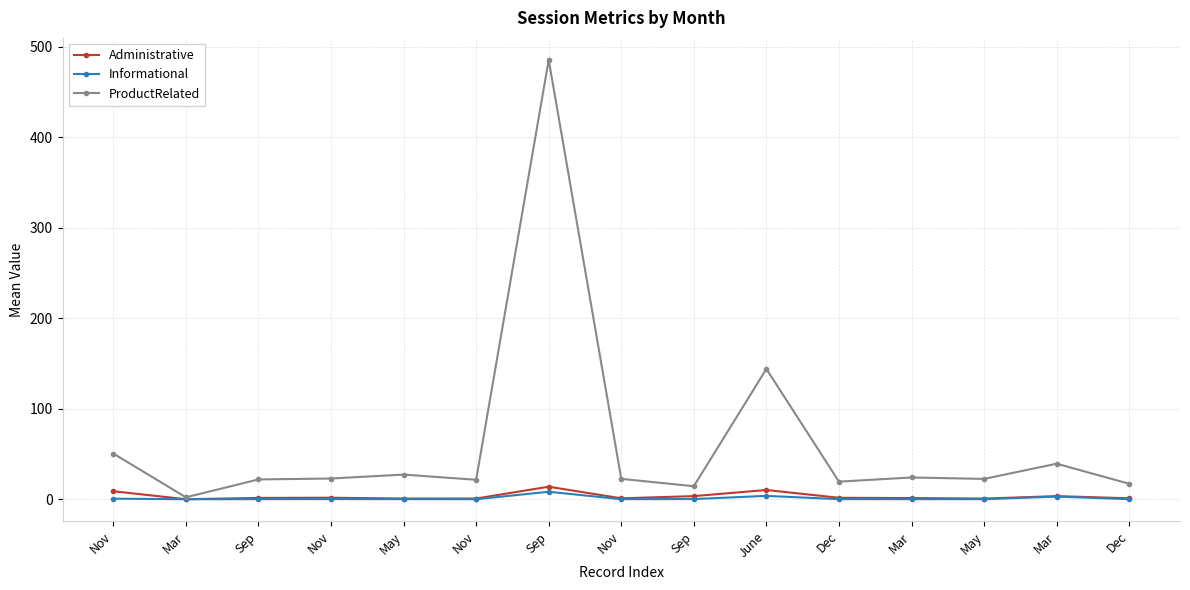

At which category does Administrative reach its first local peak?

Nov